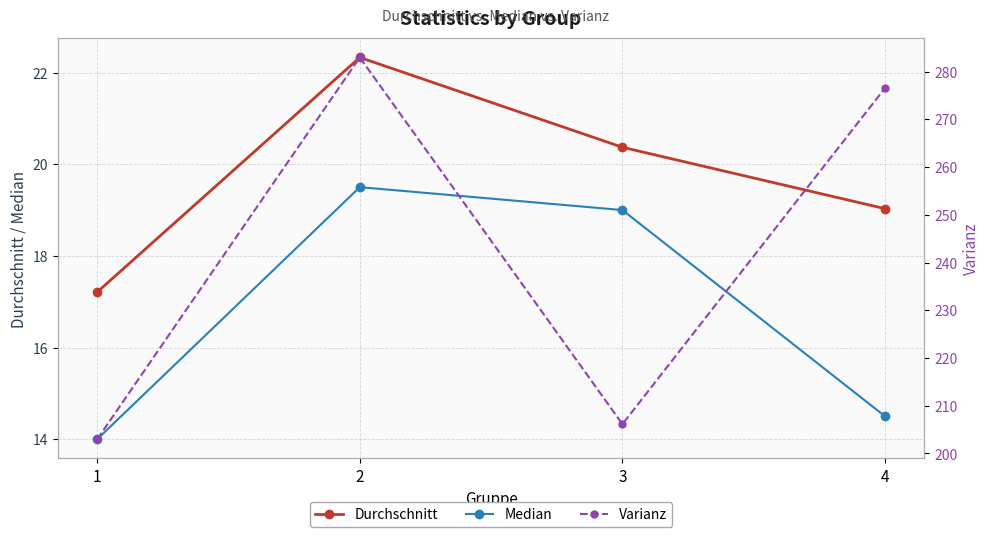

At which category is the sum across all series the highest?

2